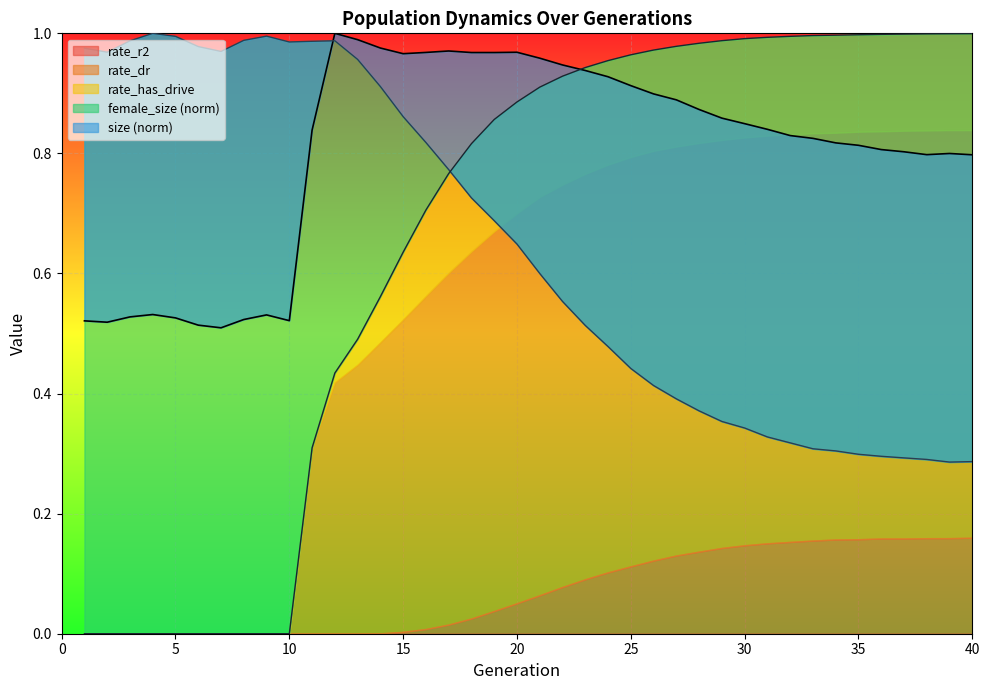

At which category does size reach its first local peak?

4